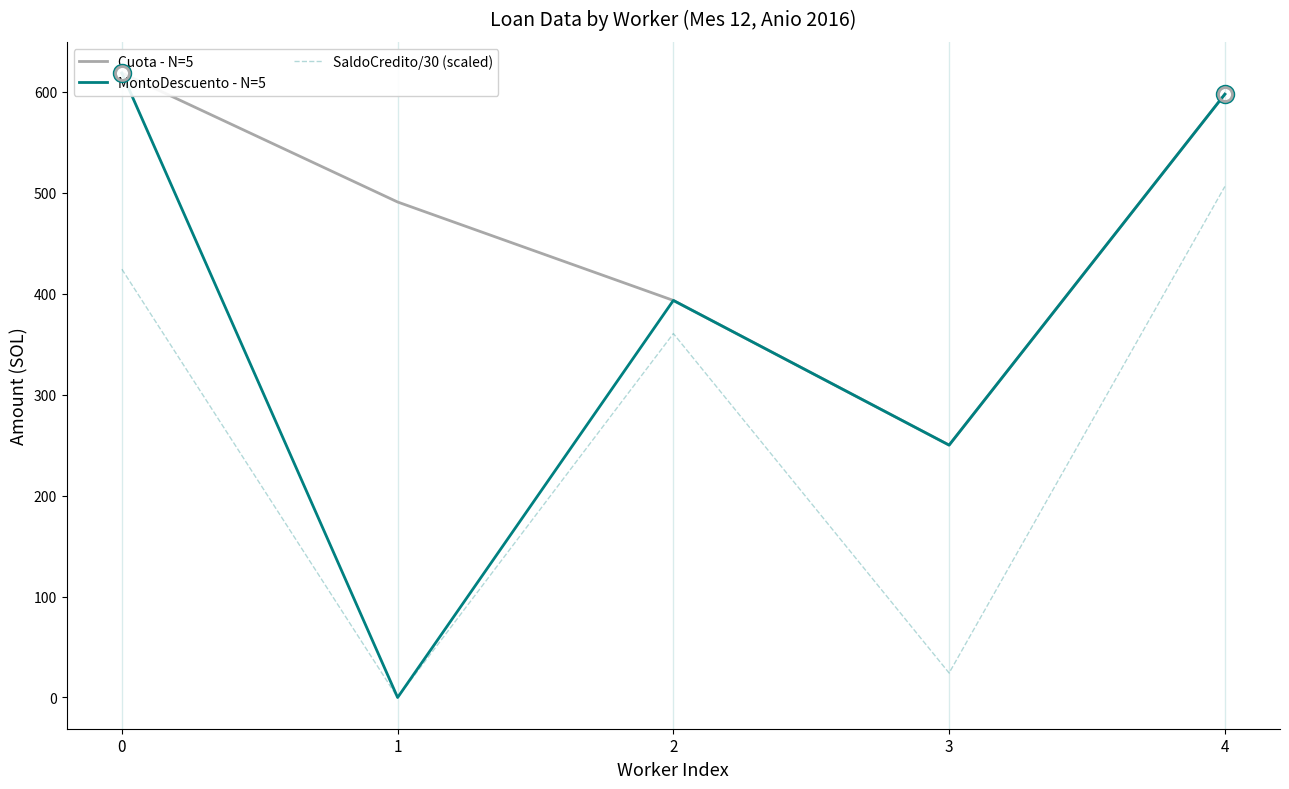

What is the difference between the maximum and second lowest values in the Cuota - N=5 series?

225.2